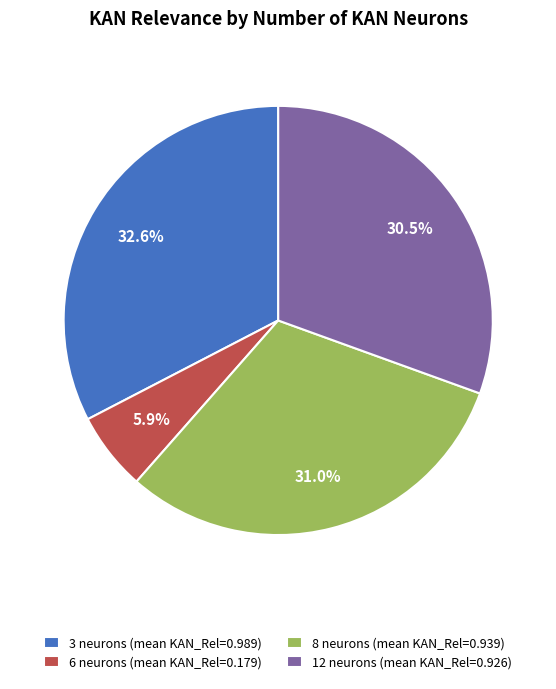

Is there any slice that represents more than half of the pie?

No